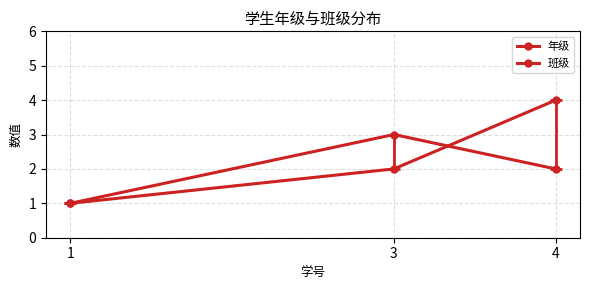

Is it true that 年级 equals 2 at 3?

True